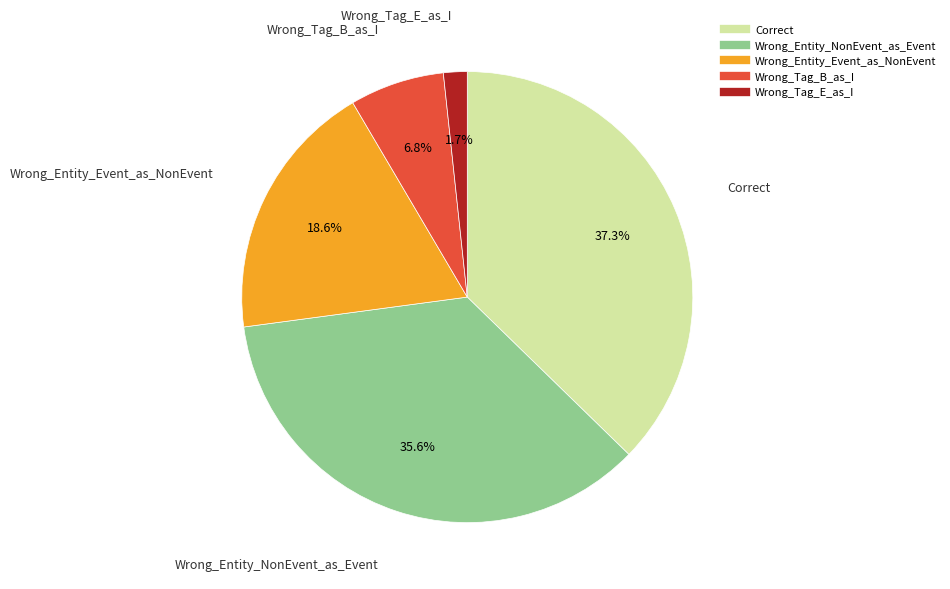

Which slice is the largest?

Correct